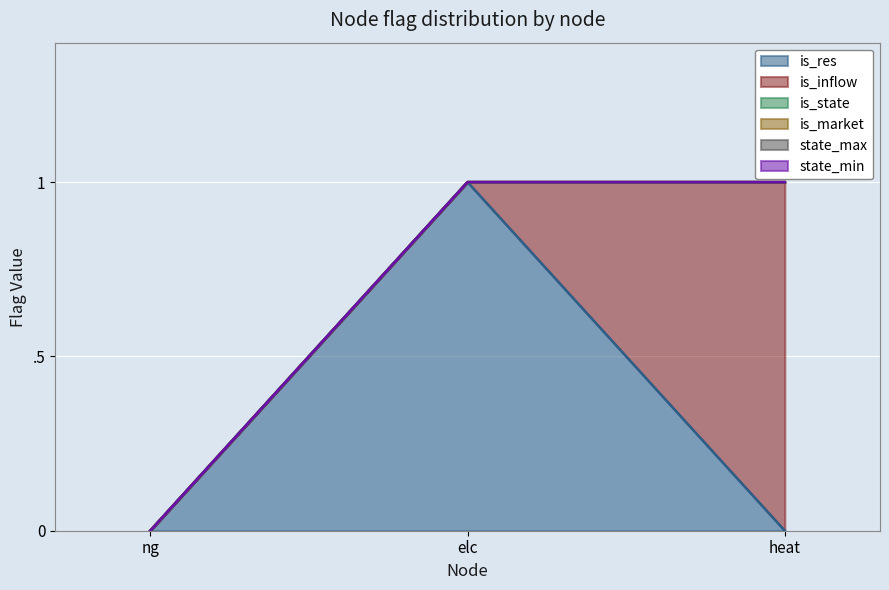

What position from the right is heat?

1